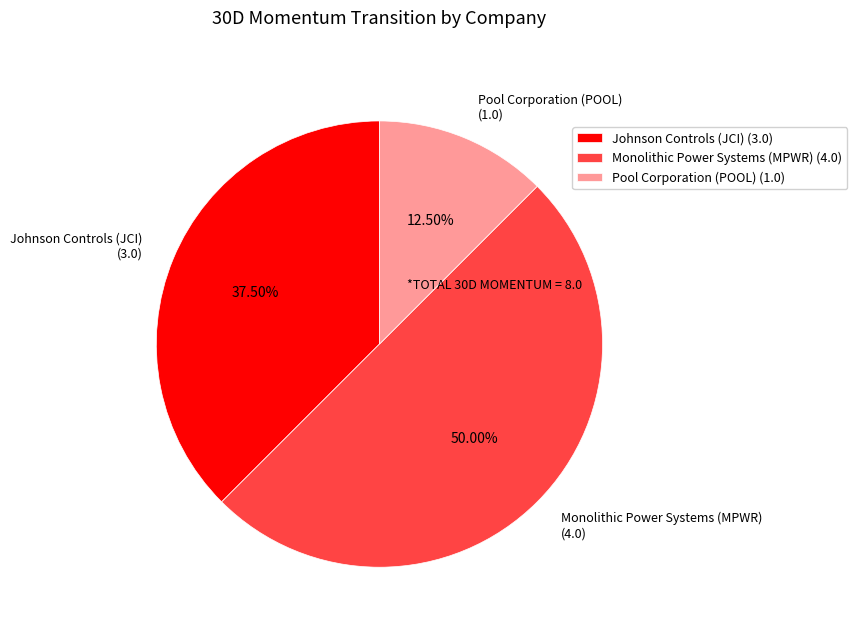

How much of the chart is everything except Monolithic Power Systems (MPWR)?

50.0%